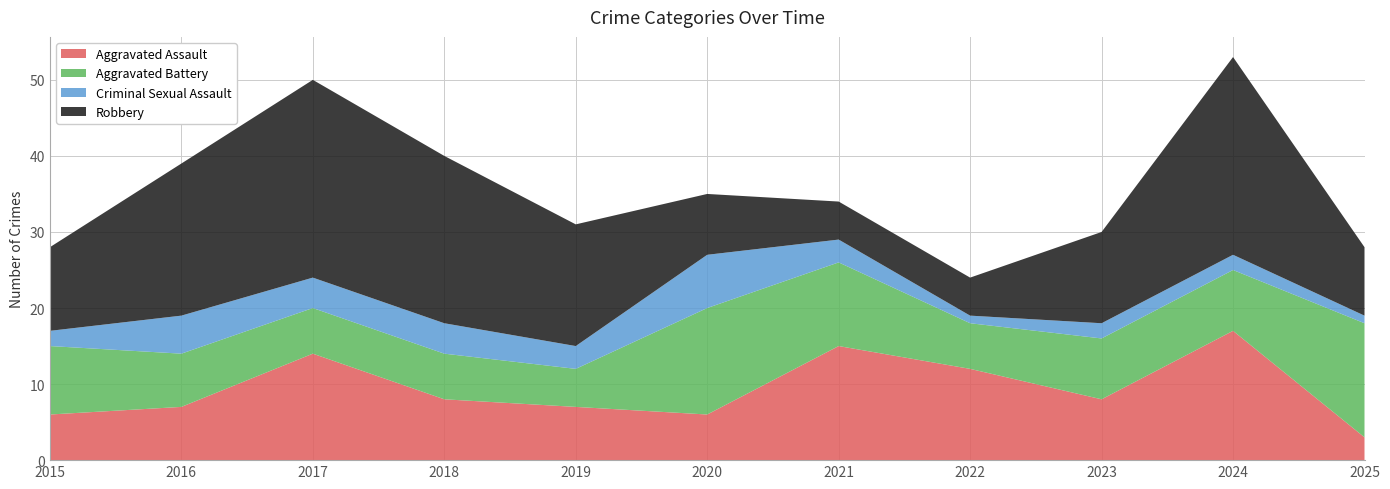

Reading left to right, transcribe all the data shown in this chart.

Aggravated Assault: 2015=6	2016=7	2017=14	2018=8	2019=7	2020=6	2021=15	2022=12	2023=8	2024=17	2025=3
Aggravated Battery: 2015=9	2016=7	2017=6	2018=6	2019=5	2020=14	2021=11	2022=6	2023=8	2024=8	2025=15
Criminal Sexual Assault: 2015=2	2016=5	2017=4	2018=4	2019=3	2020=7	2021=3	2022=1	2023=2	2024=2	2025=1
Robbery: 2015=11	2016=20	2017=26	2018=22	2019=16	2020=8	2021=5	2022=5	2023=12	2024=26	2025=9